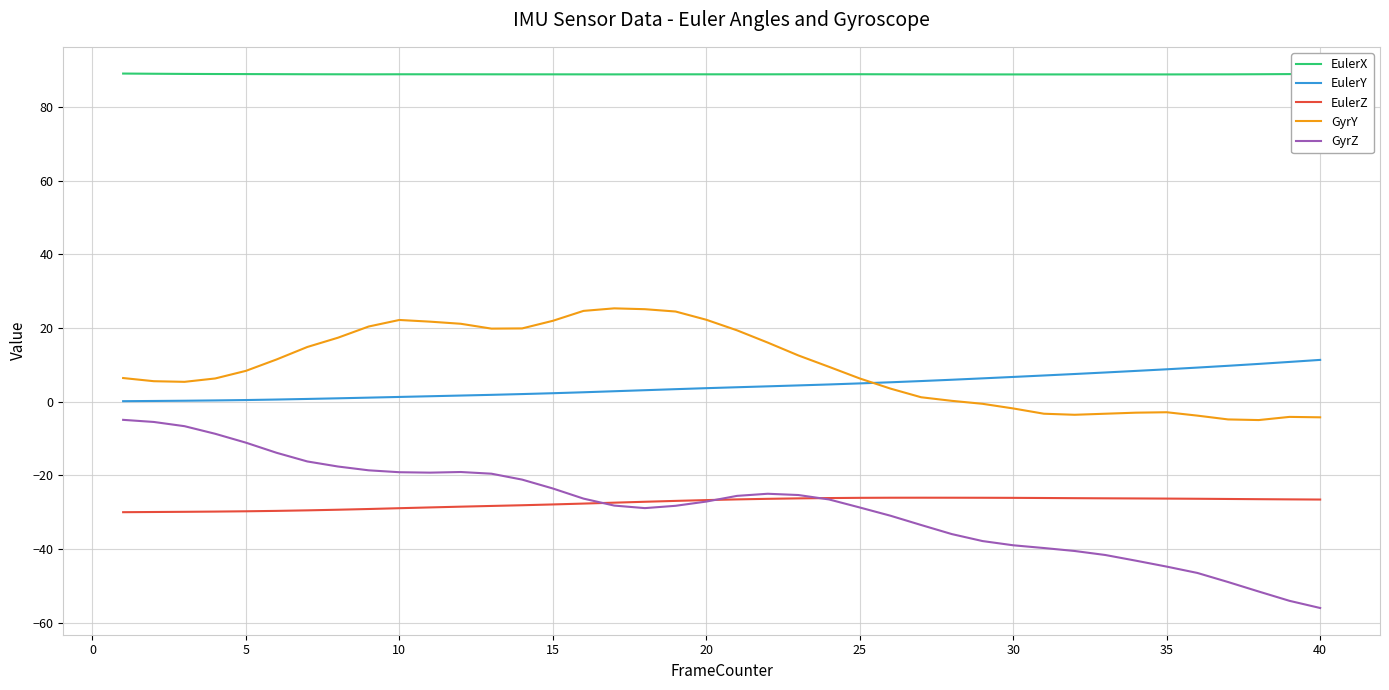

What is the smallest value displayed?

-56.0